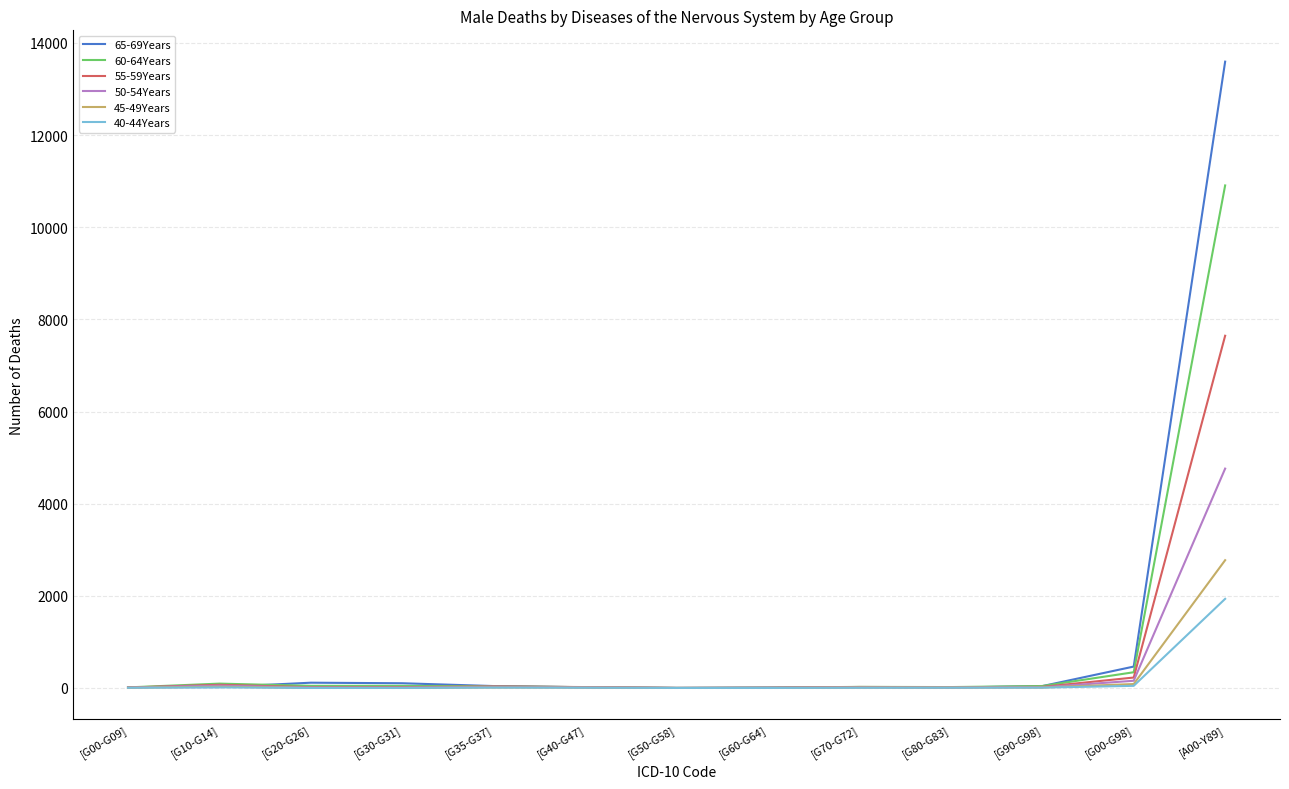

At which category is the sum across all series the highest?

[A00-Y89]